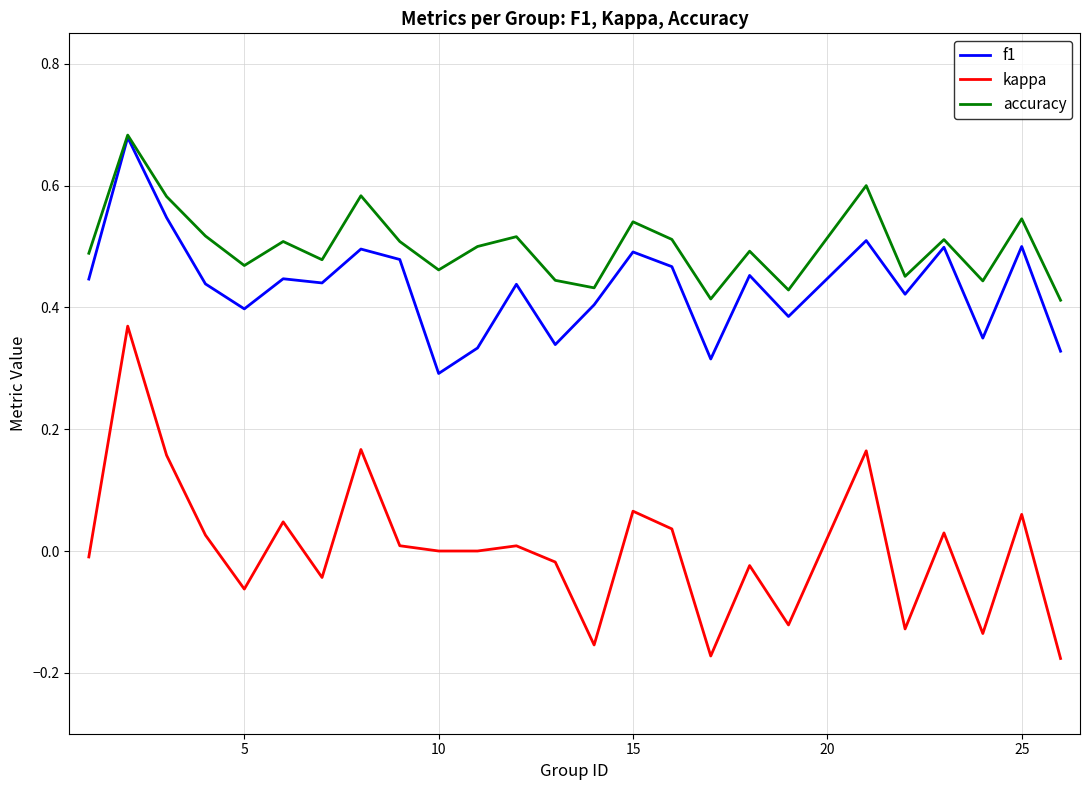

Which series has the widest spread of values?

kappa